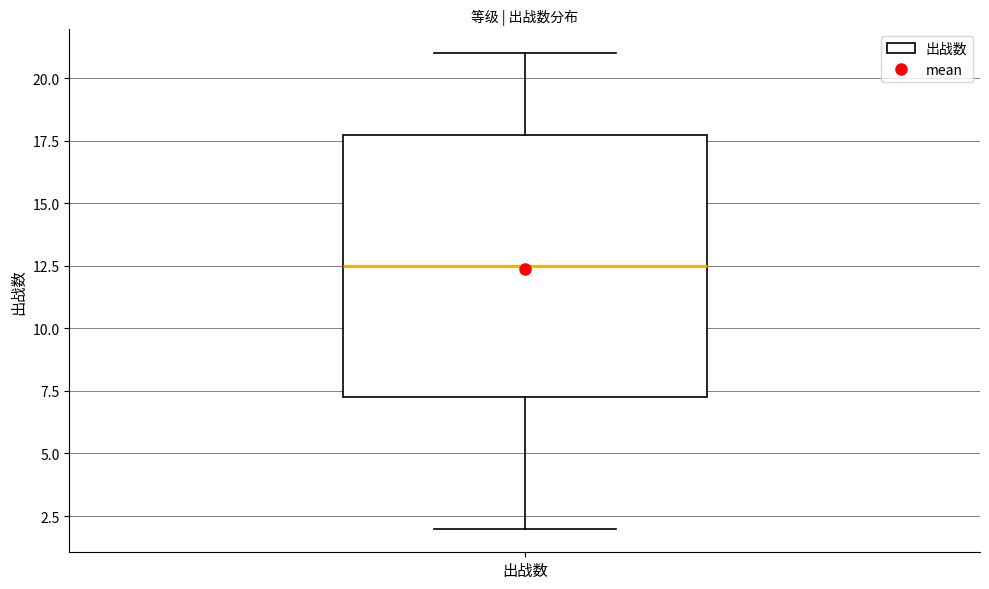

Read this box plot against the y-axis: the position of the median line, the range covered by the box, and the ends of both whiskers. The values are not printed on the chart, so give them approximately, as read against the axis.

median 12.5, box 7.5 to 18.0, whiskers 2.0 to 21.0